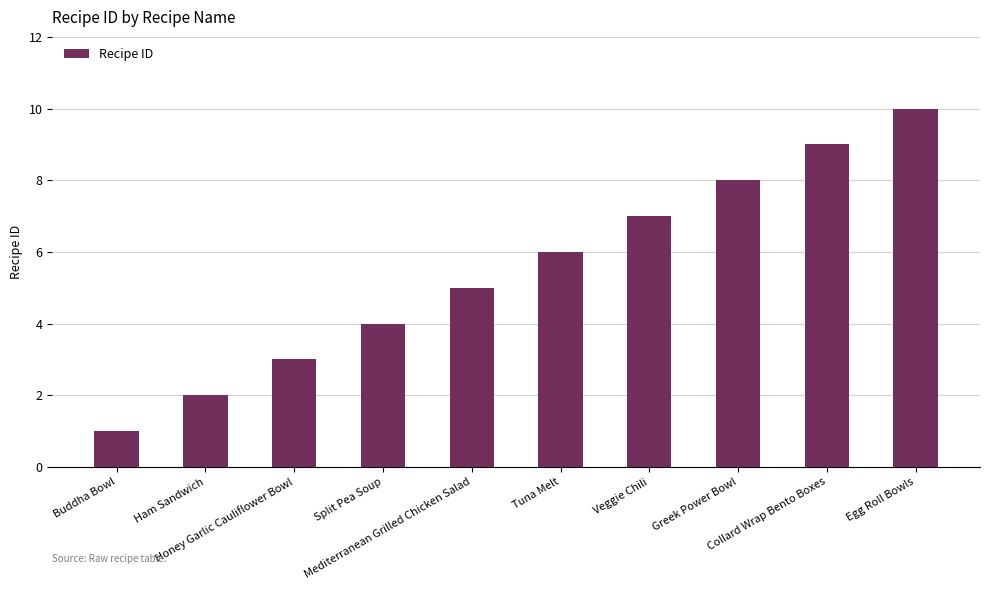

Is it true that the value at Egg Roll Bowls is 10?

True